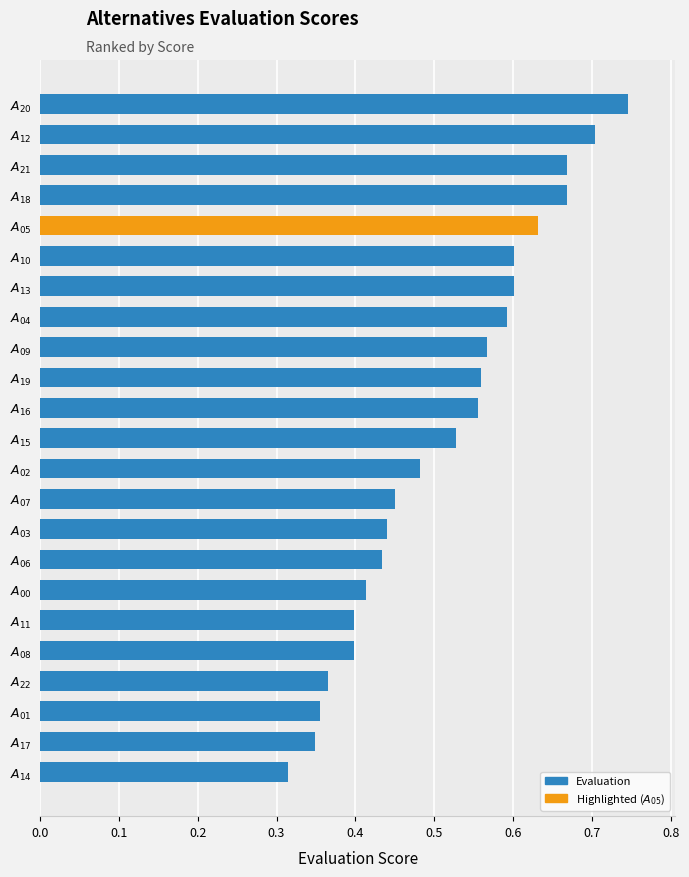

What is the sum of all values?

11.8